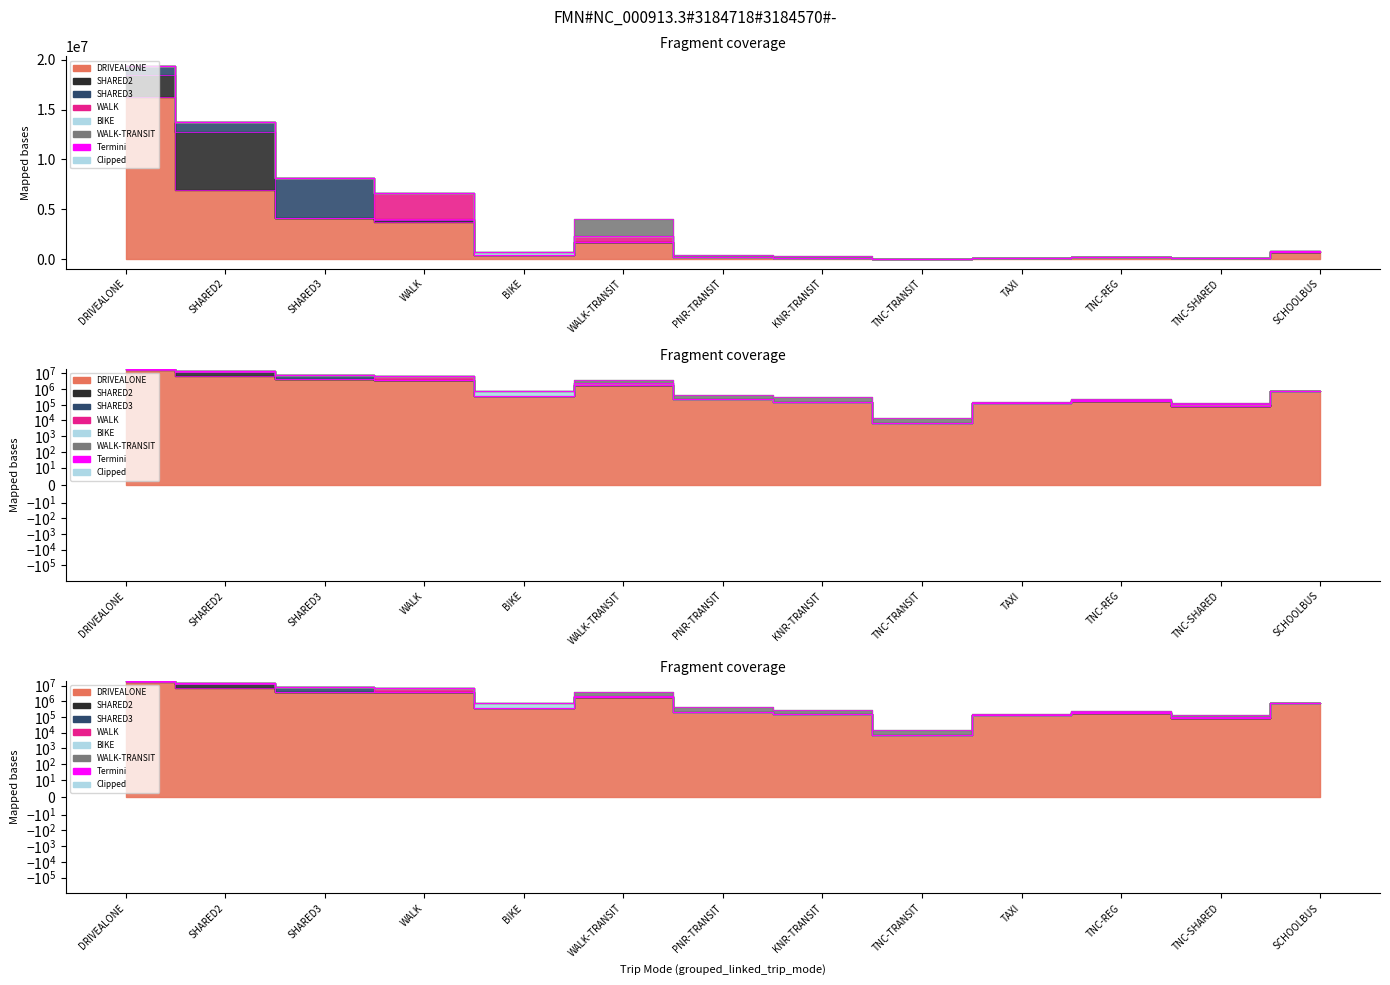

What is the label of the 2nd point from the left?

SHARED2